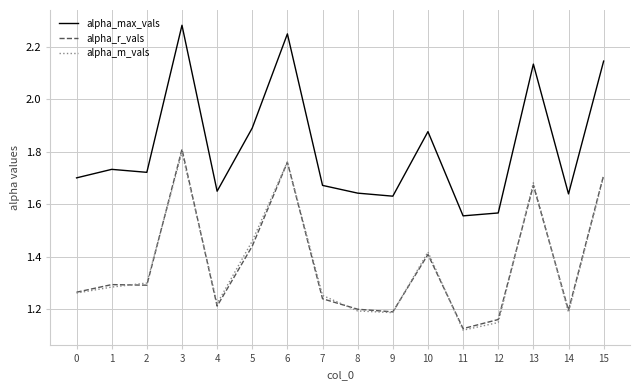

How many lines are shown in the chart?

3